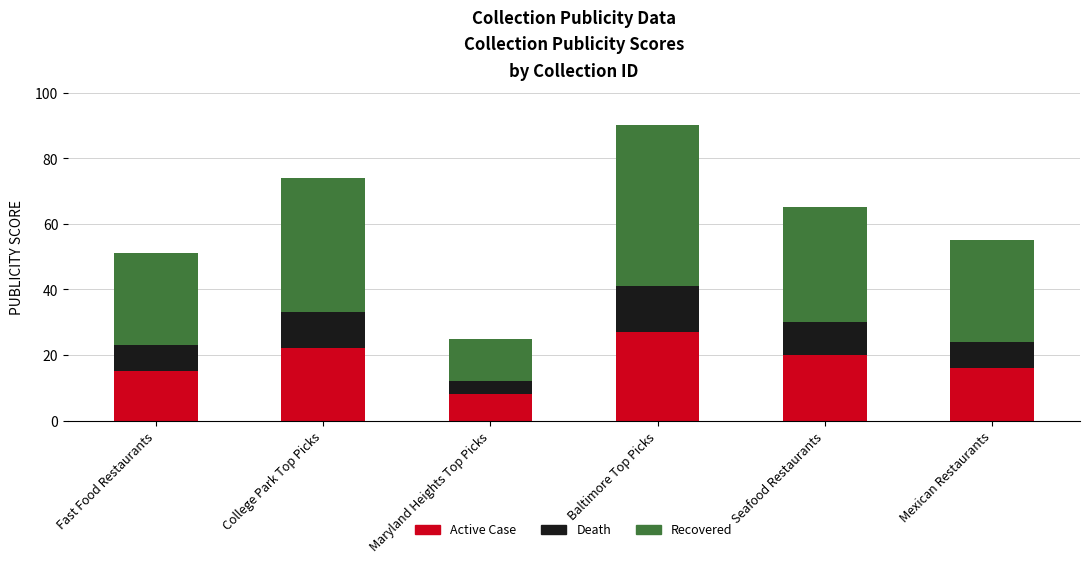

What is the difference between the maximum and minimum values in the Active Case series?

19